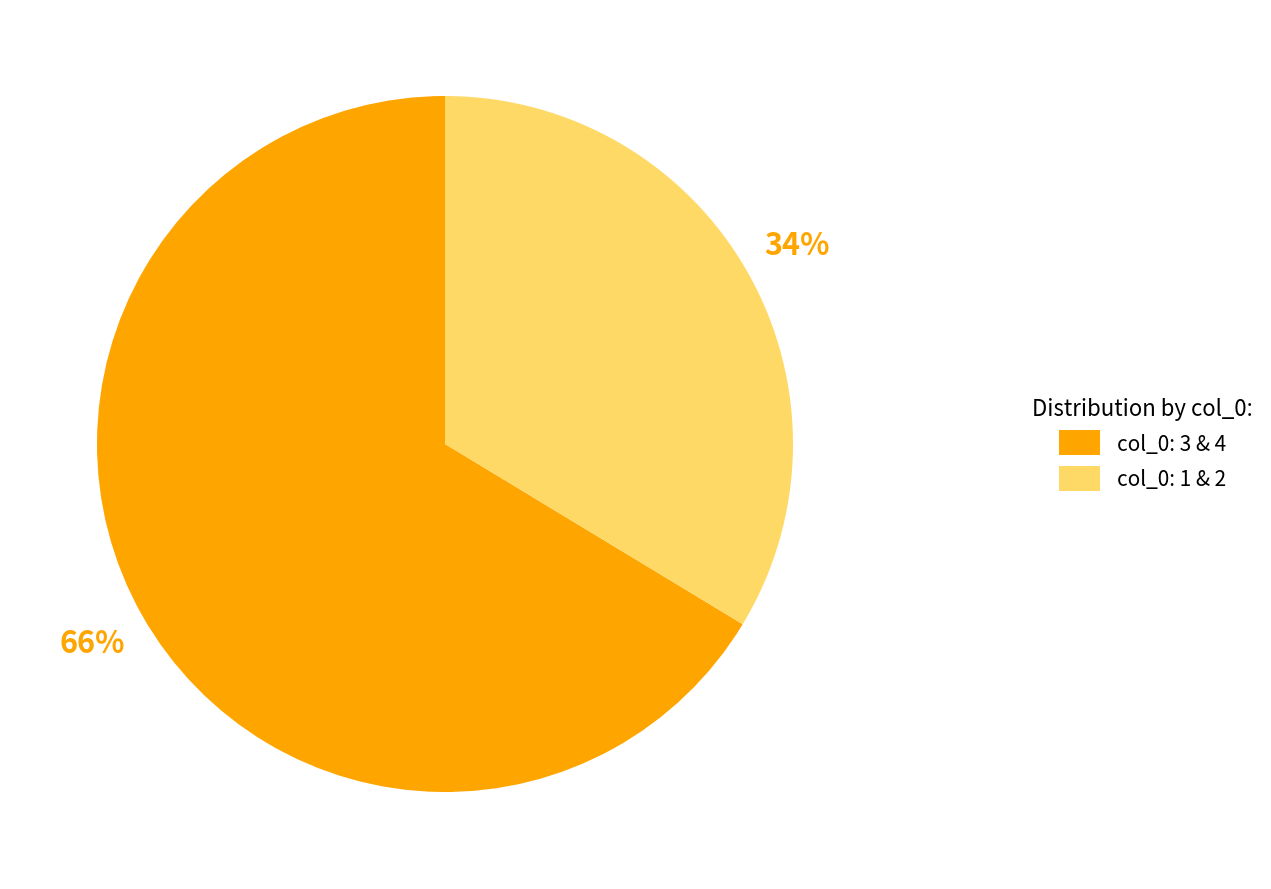

What percentage is the col_0: 1 & 2 slice, to the nearest percent?

34%